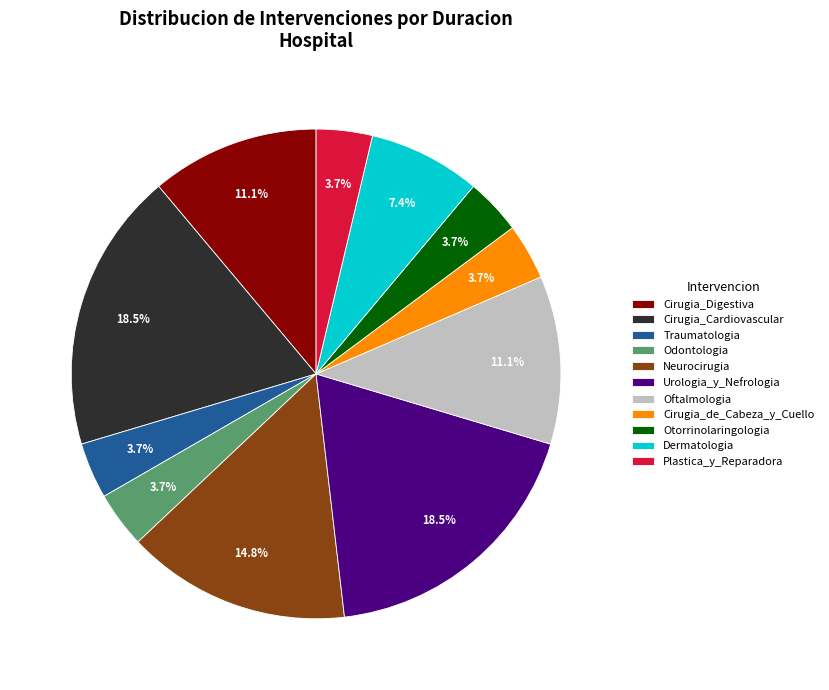

Does Traumatologia account for over 50% of the chart?

No